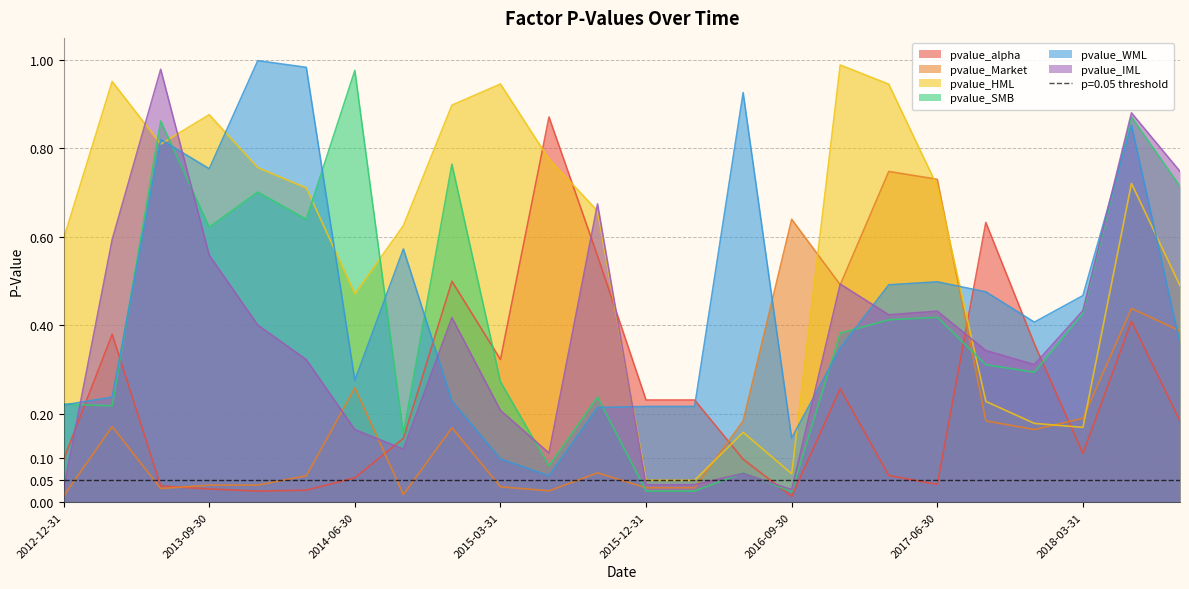

Where do pvalue_WML and pvalue_IML first cross each other?

2012-12-31 and 2013-03-31